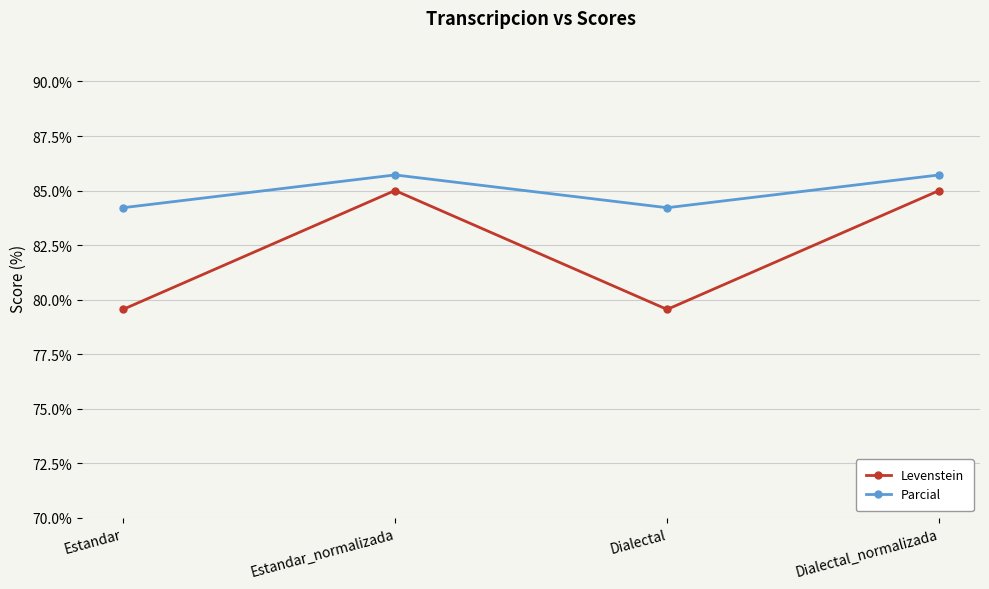

True or false: Levenstein has more than 2 interior local peaks.

False